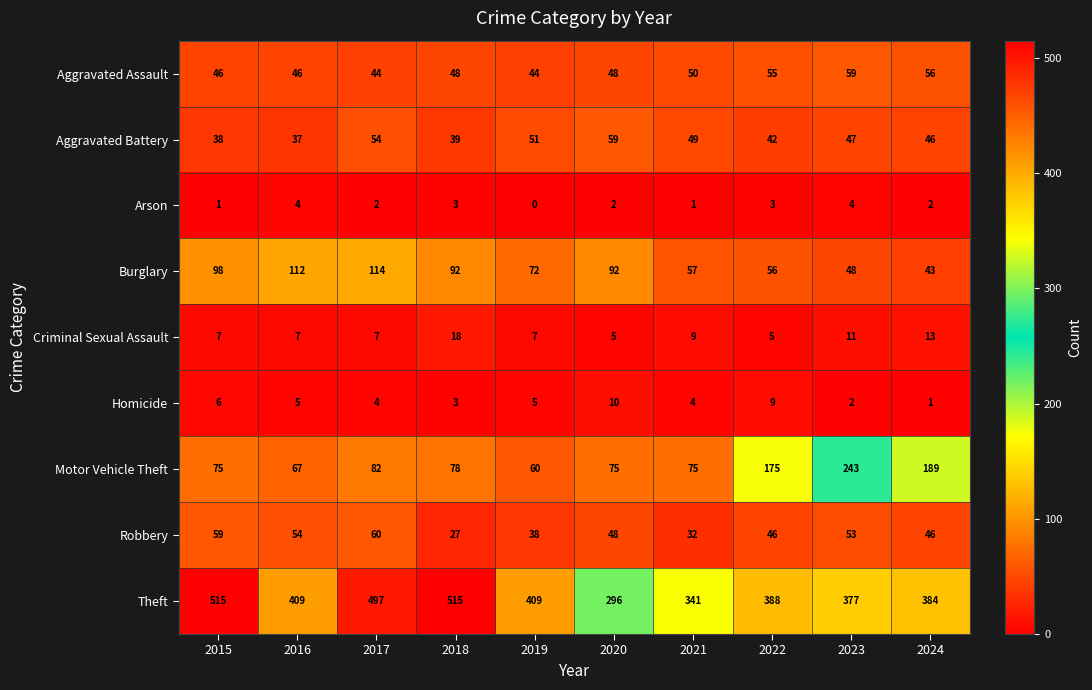

What is the highest value of the Criminal Sexual Assault series?

18